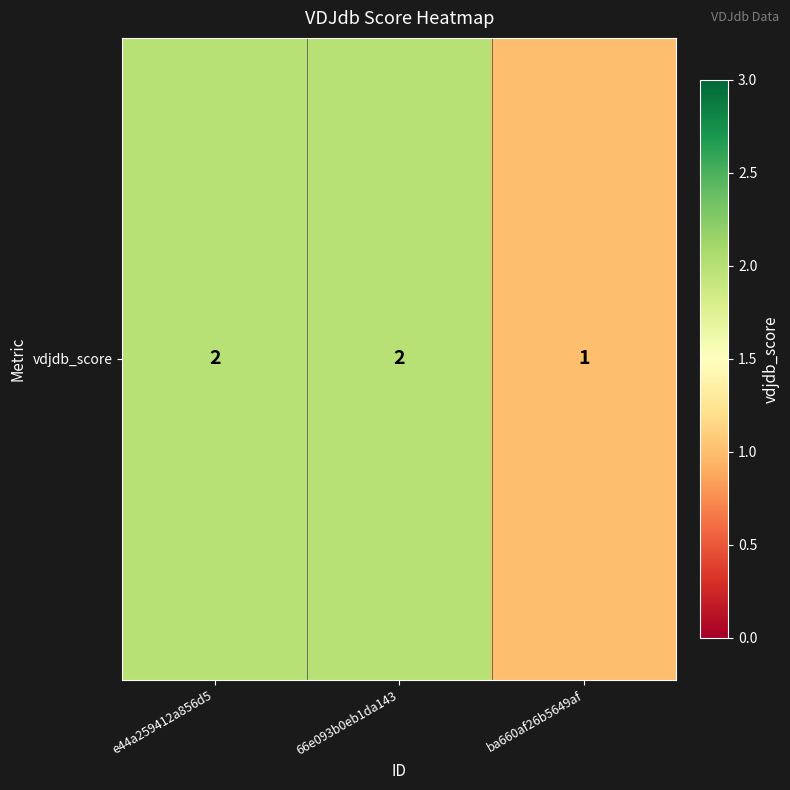

The chart shows a value of 2 at 66e093b0eb1da143. True or false?

True